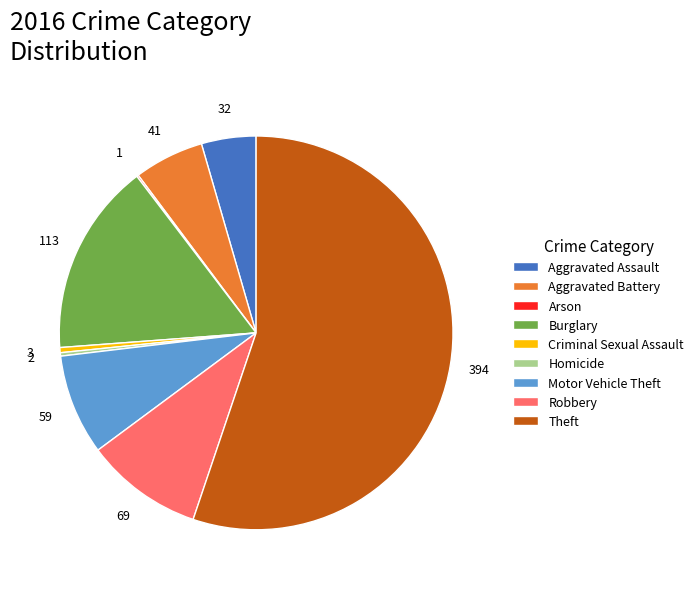

Is it true that Homicide is 0% of the pie?

True